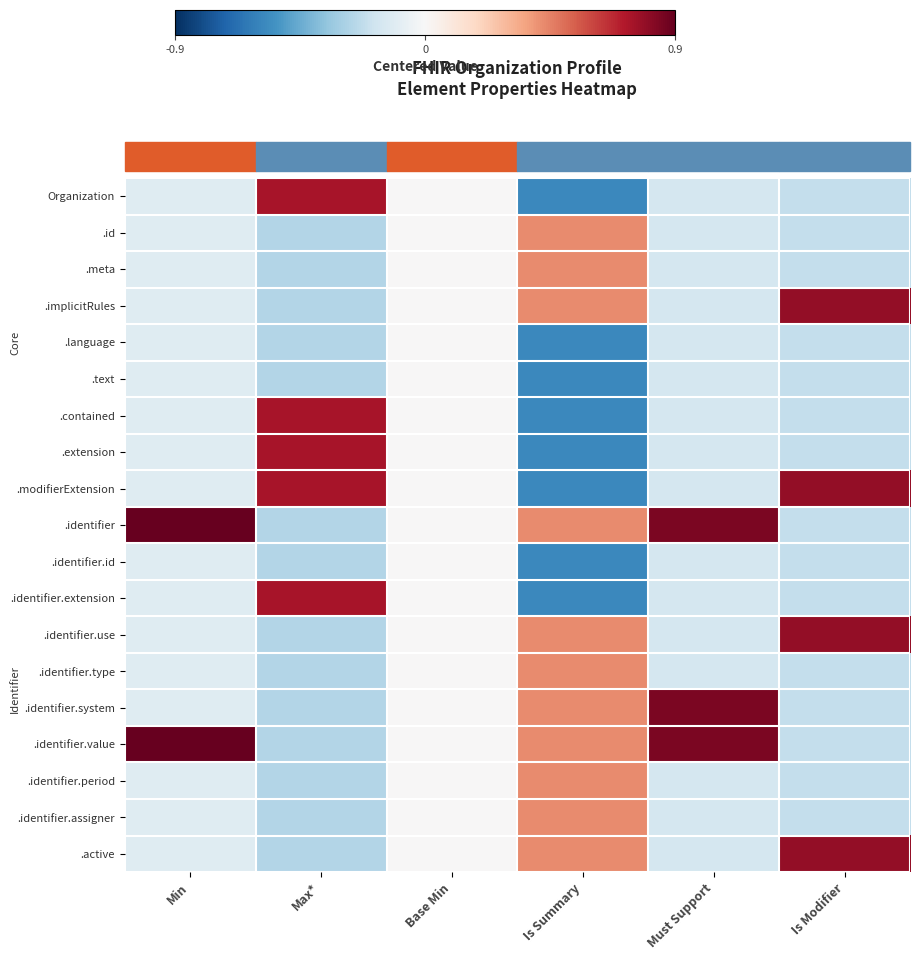

At Min, list the series in order from largest to smallest.

.identifier, .identifier.value, Organization, .id, .meta, .implicitRules, .language, .text, .contained, .extension, .modifierExtension, .identifier.id, .identifier.extension, .identifier.use, .identifier.type, .identifier.system, .identifier.period, .identifier.assigner, .active